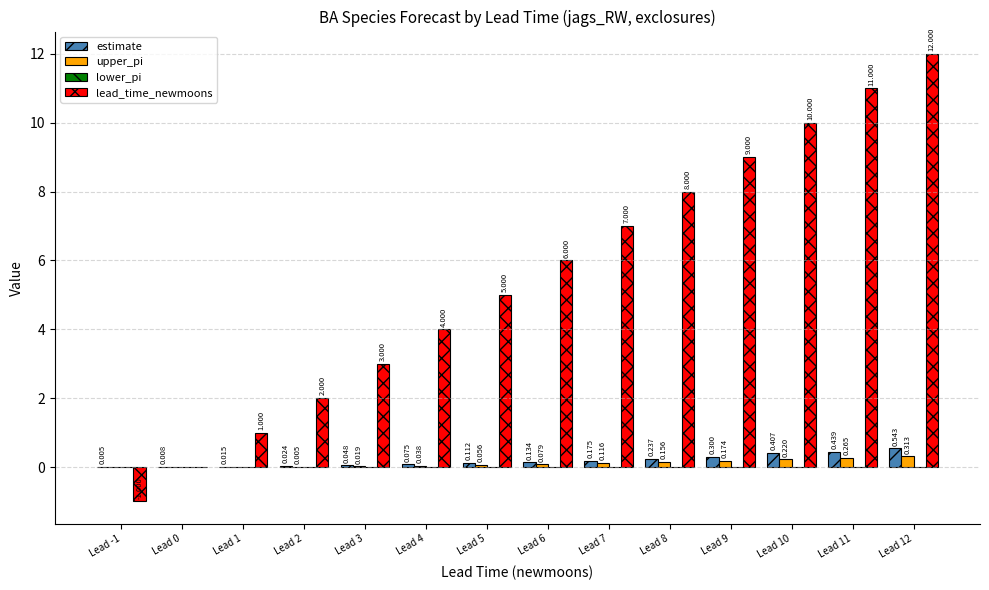

Which series has the largest total across all categories?

lead_time_newmoons